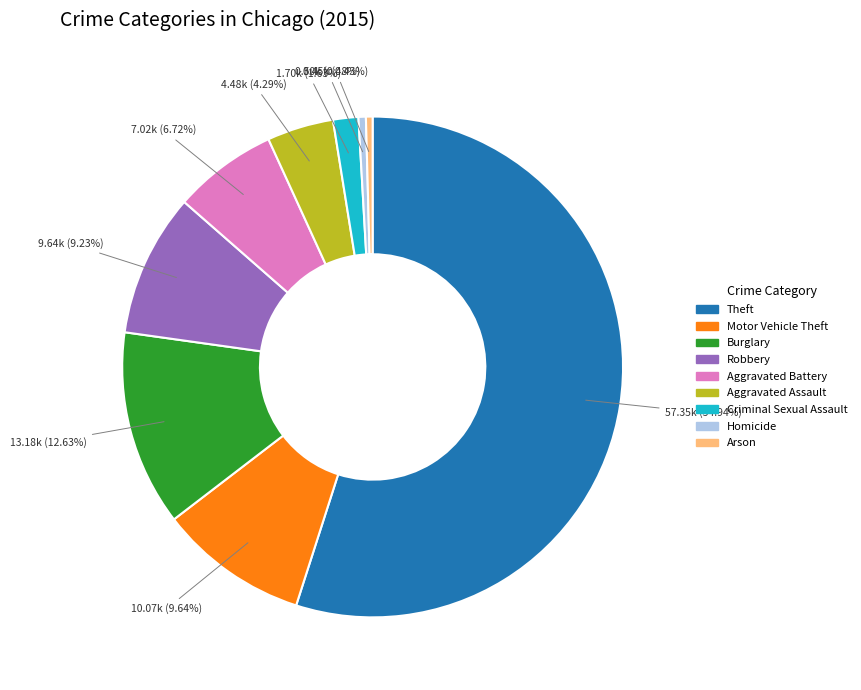

Which category accounts for the majority?

Theft